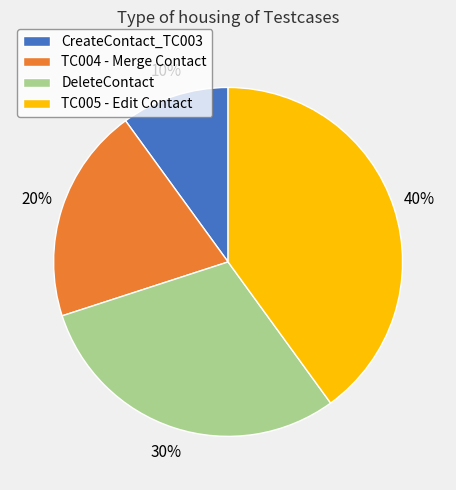

Is there a majority slice in this chart?

No